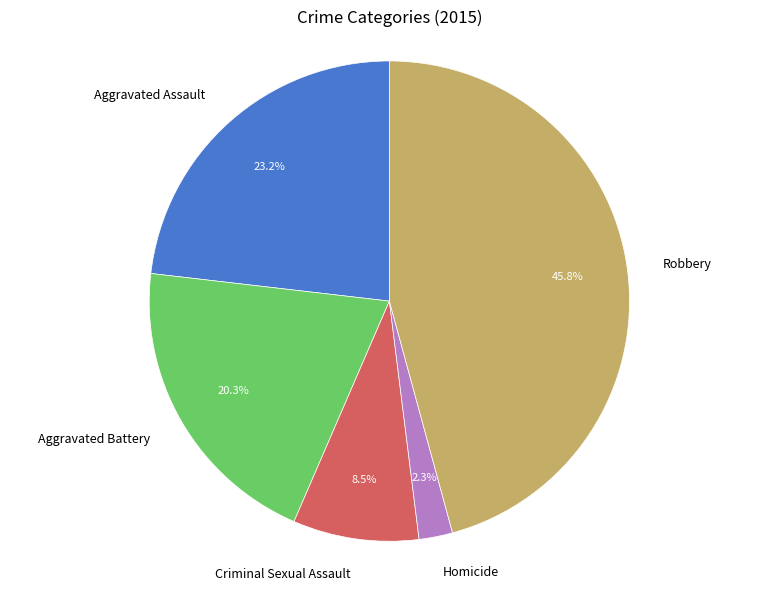

Which slice is the smallest?

Homicide